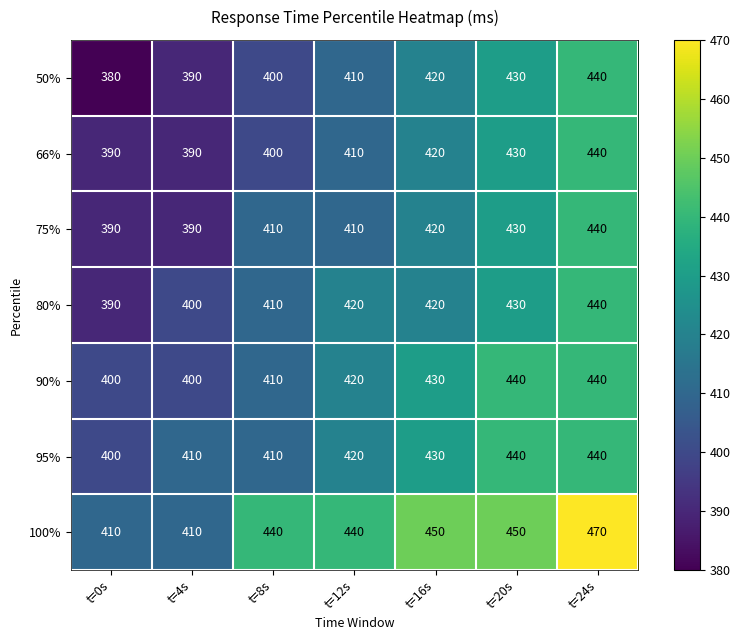

What is the difference between the highest and lowest values at t=16s?

30